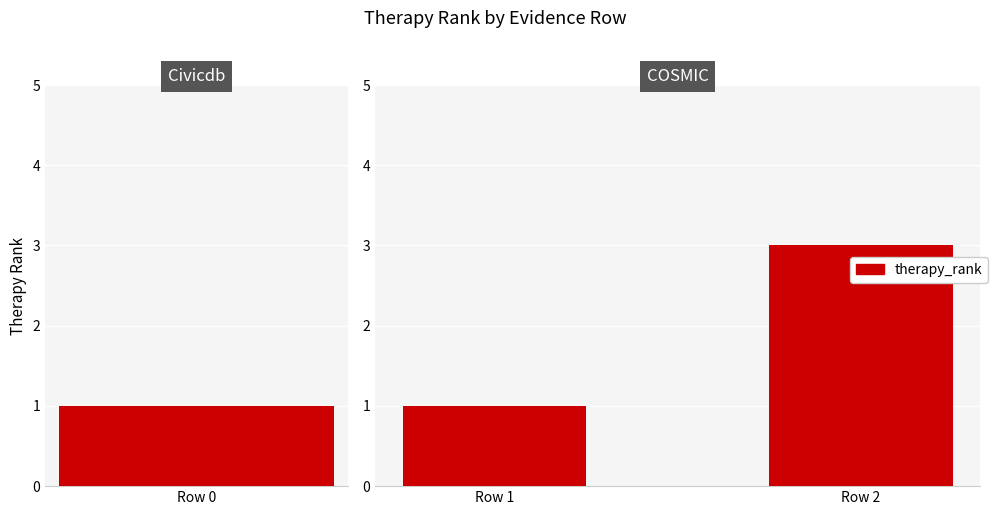

What position from the left is 1?

2